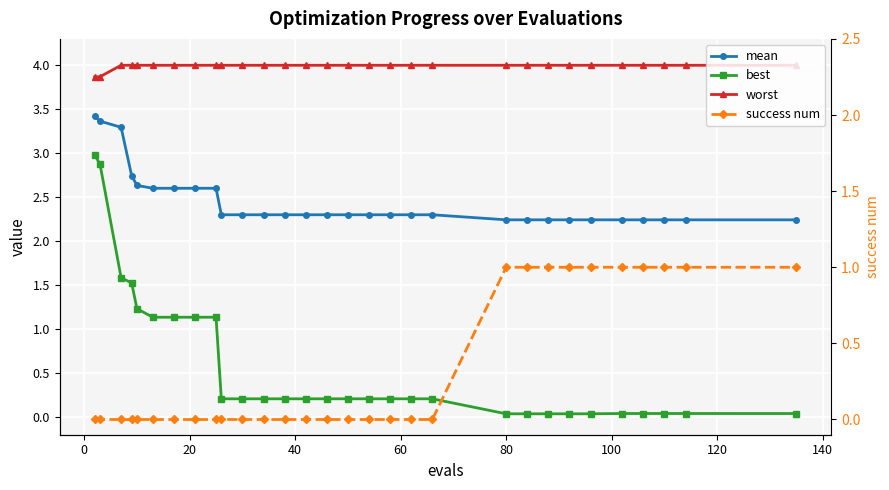

Which series has the widest spread of values?

best